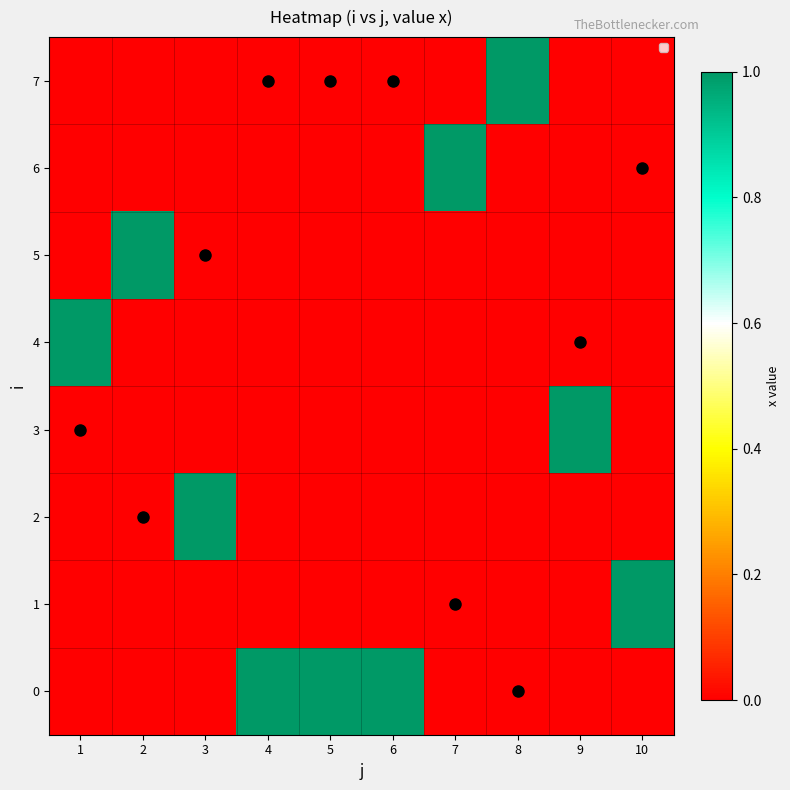

Reading left to right, what are all the values shown in this chart?

7: 1=0	2=0	3=0	4=0	5=0	6=0	7=0	8=1	9=0	10=0
6: 1=0	2=0	3=0	4=0	5=0	6=0	7=1	8=0	9=0	10=0
5: 1=0	2=1	3=0	4=0	5=0	6=0	7=0	8=0	9=0	10=0
4: 1=1	2=0	3=0	4=0	5=0	6=0	7=0	8=0	9=0	10=0
3: 1=0	2=0	3=0	4=0	5=0	6=0	7=0	8=0	9=1	10=0
2: 1=0	2=0	3=1	4=0	5=0	6=0	7=0	8=0	9=0	10=0
1: 1=0	2=0	3=0	4=0	5=0	6=0	7=0	8=0	9=0	10=1
0: 1=0	2=0	3=0	4=1	5=1	6=1	7=0	8=0	9=0	10=0